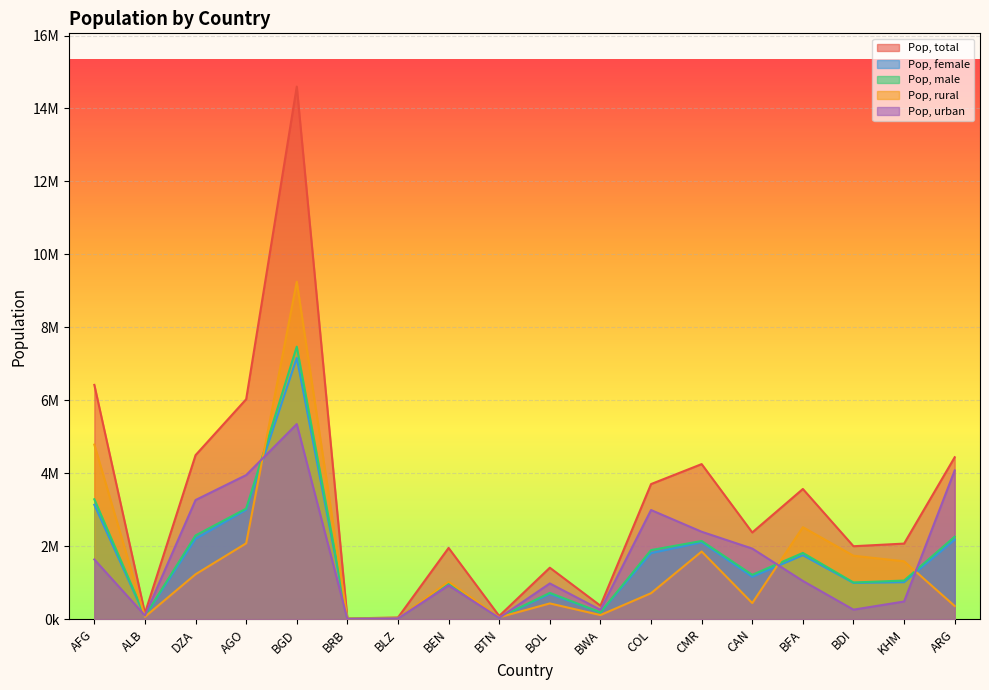

The Pop, urban series shows 1507987 at BEN. True or false?

False